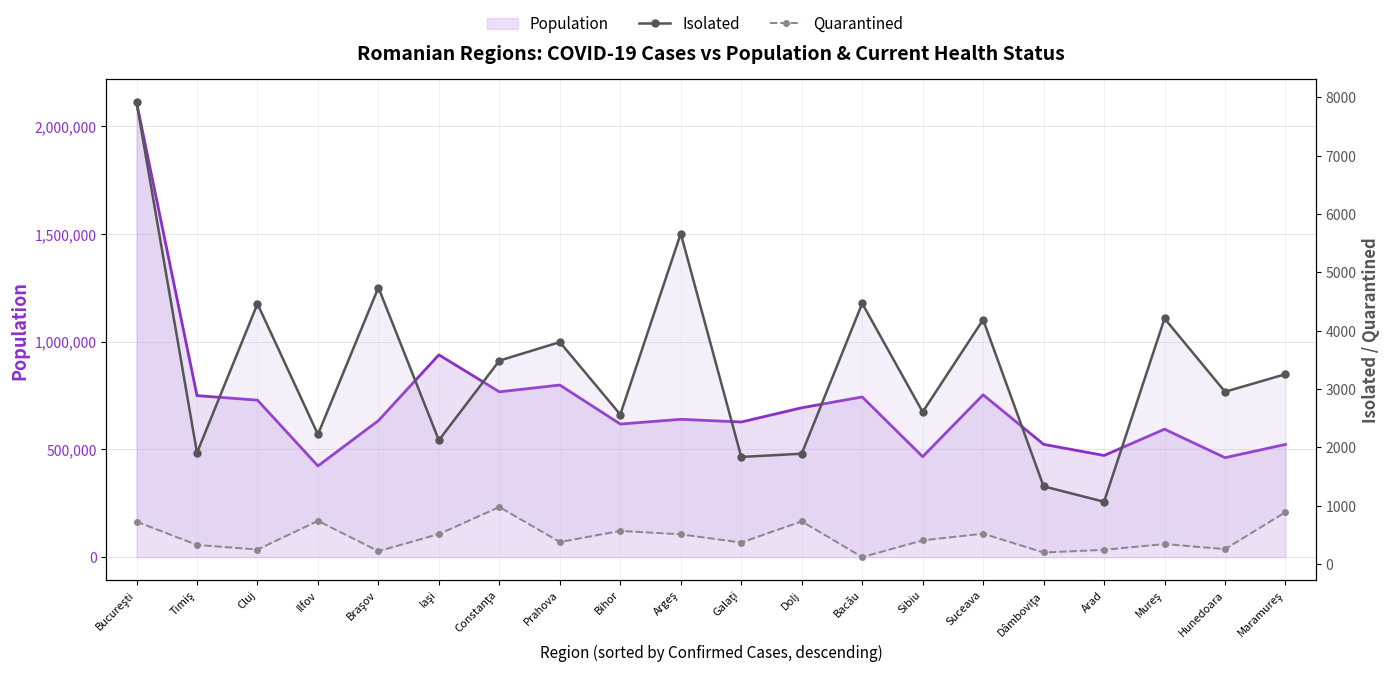

What is the difference between the maximum and minimum values in the Quarantined series?

859